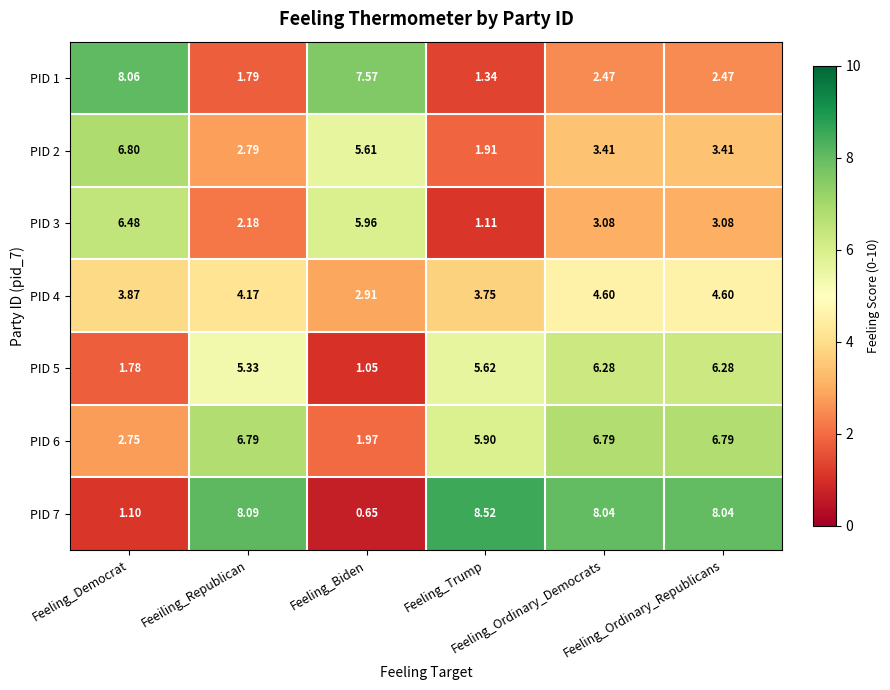

Rank the series at Feeling_Ordinary_Democrats from lowest to highest value.

PID 1, PID 3, PID 2, PID 4, PID 5, PID 6, PID 7